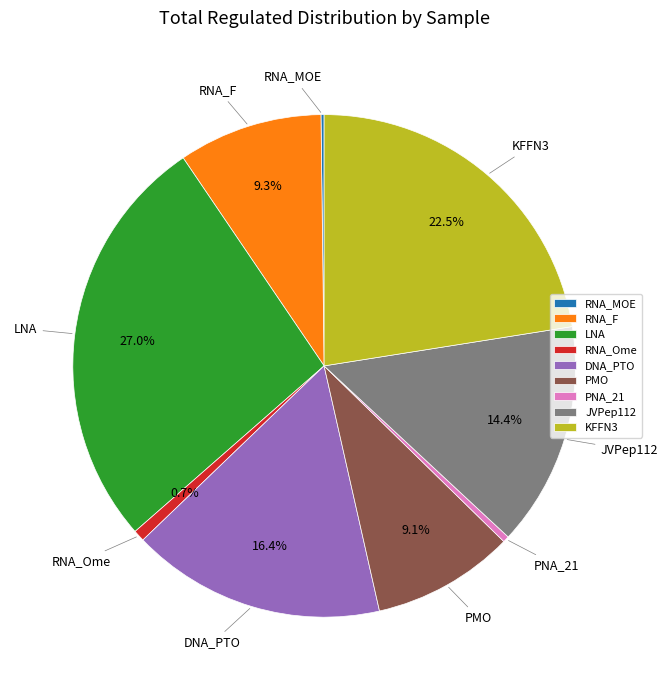

Is it true that LNA is 27% of the pie?

True